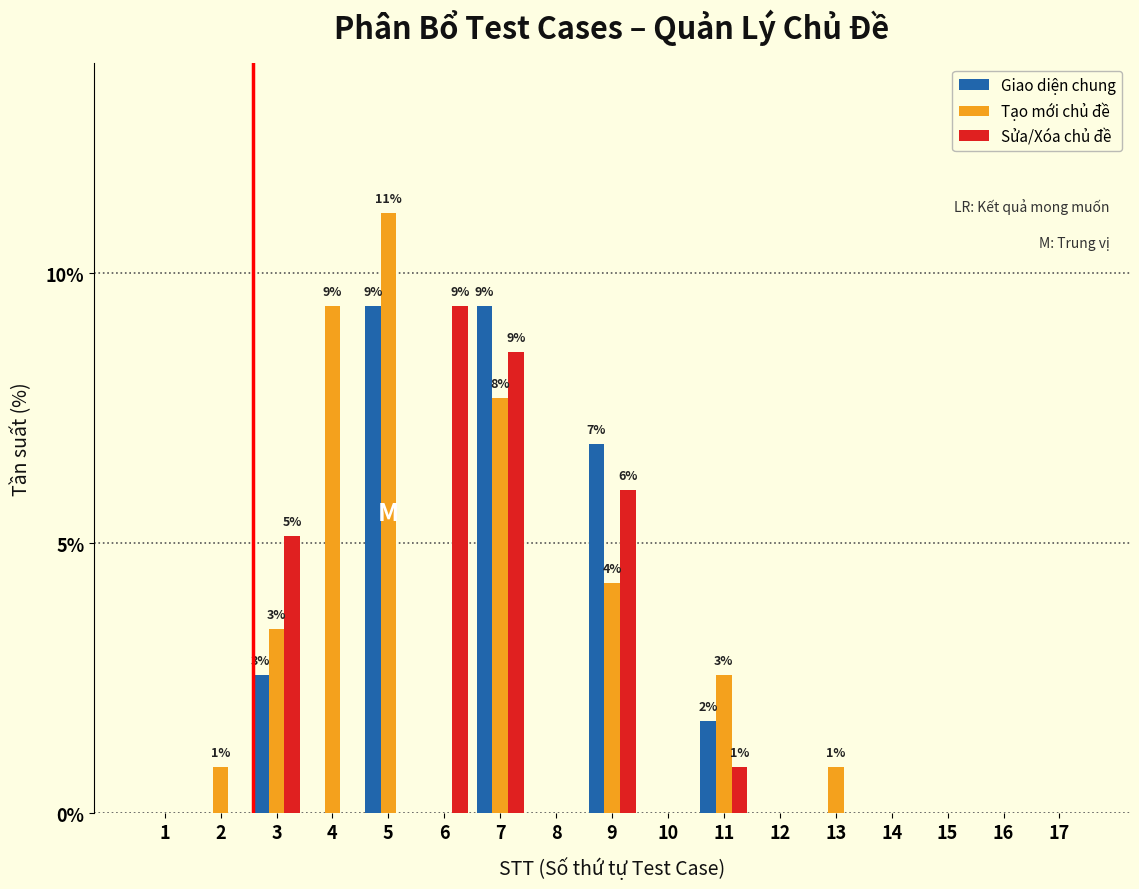

Where is Sửa/Xóa chủ đề nearest to the value 4?

3